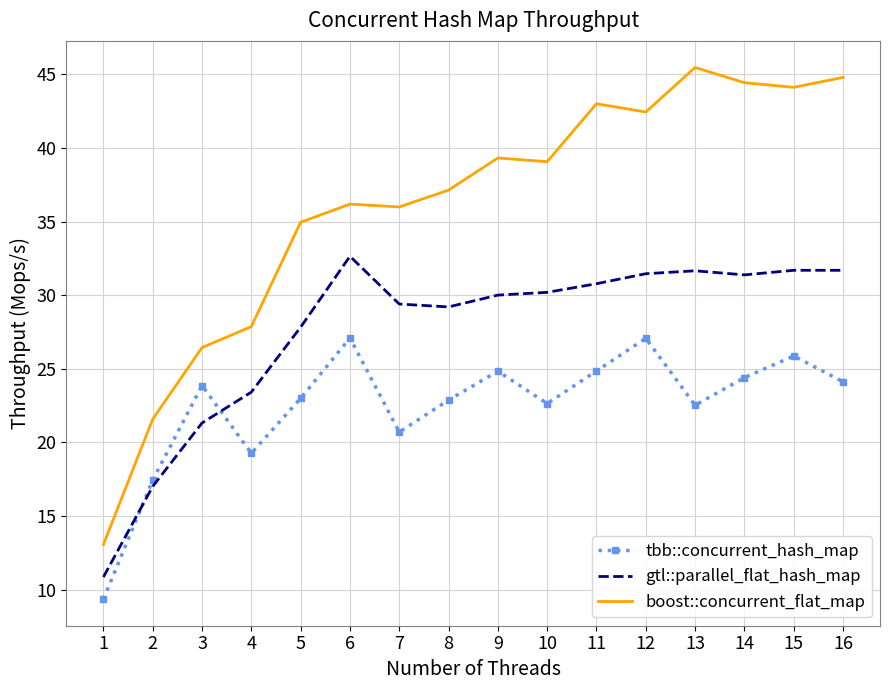

Read the gtl::parallel_flat_hash_map value at 9.

30.0